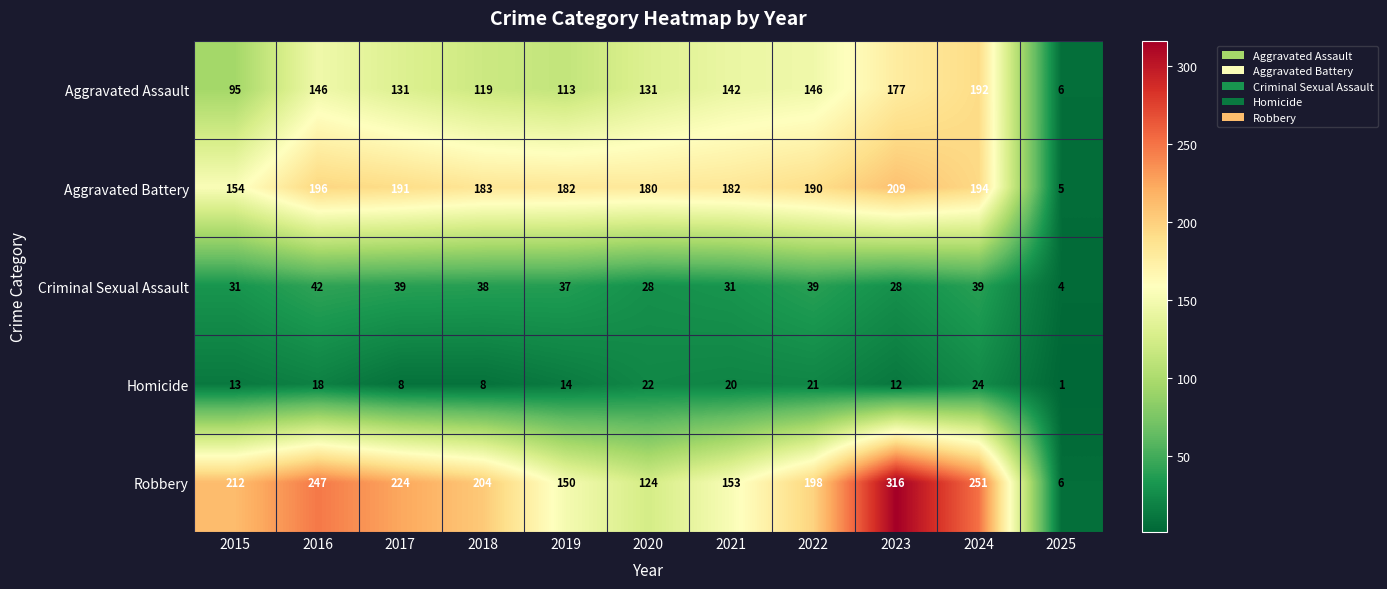

Rank the series at 2017 from highest to lowest value.

Robbery, Aggravated Battery, Aggravated Assault, Criminal Sexual Assault, Homicide